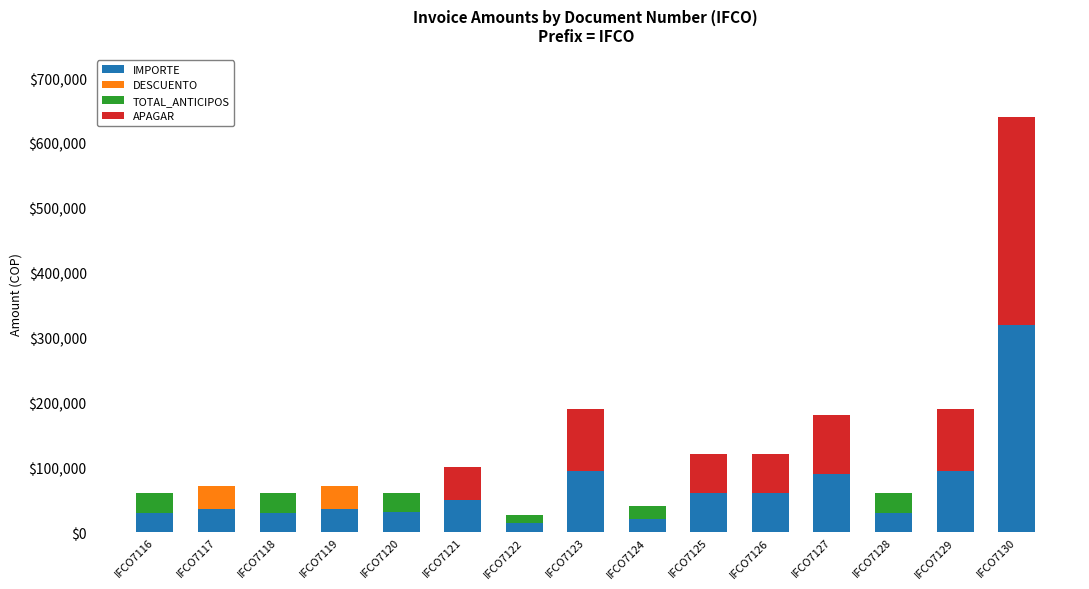

What is the difference between the IMPORTE values at IFCO7130 and IFCO7122?

306500